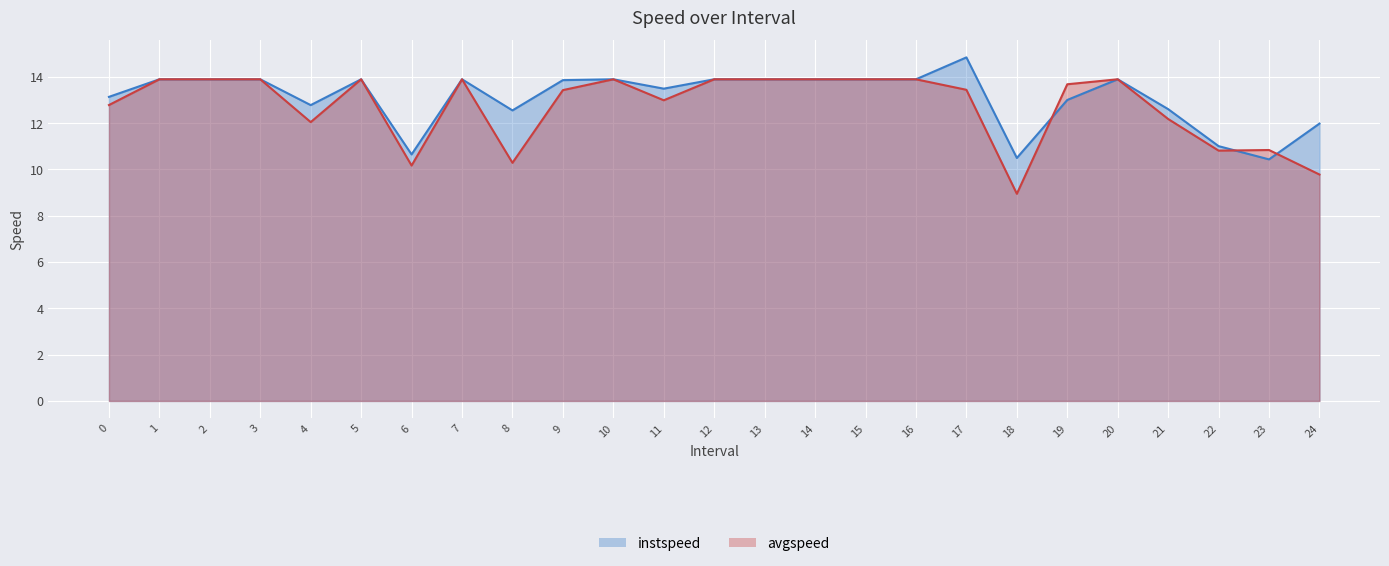

What is the difference between the instspeed values at 17 and 1?

0.9